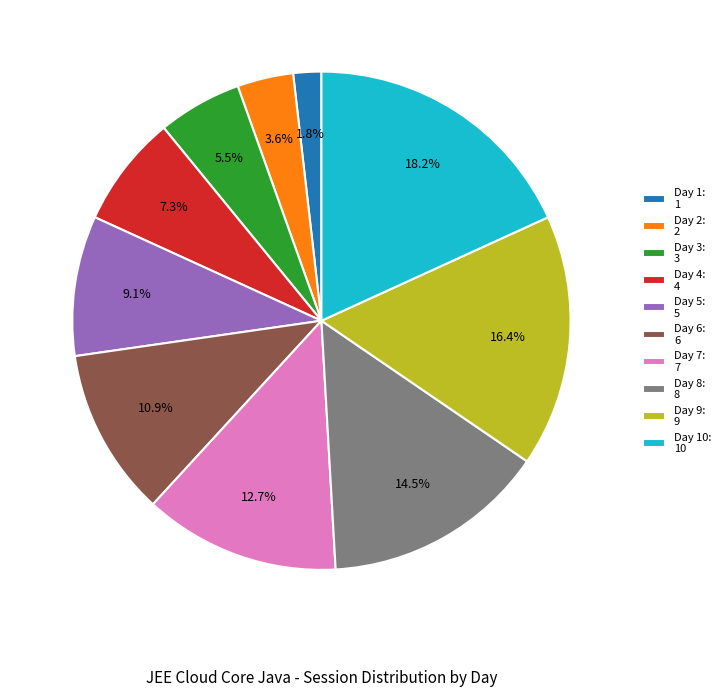

Which has a higher value, Day 1: 1 or Day 10: 10?

Day 10: 10